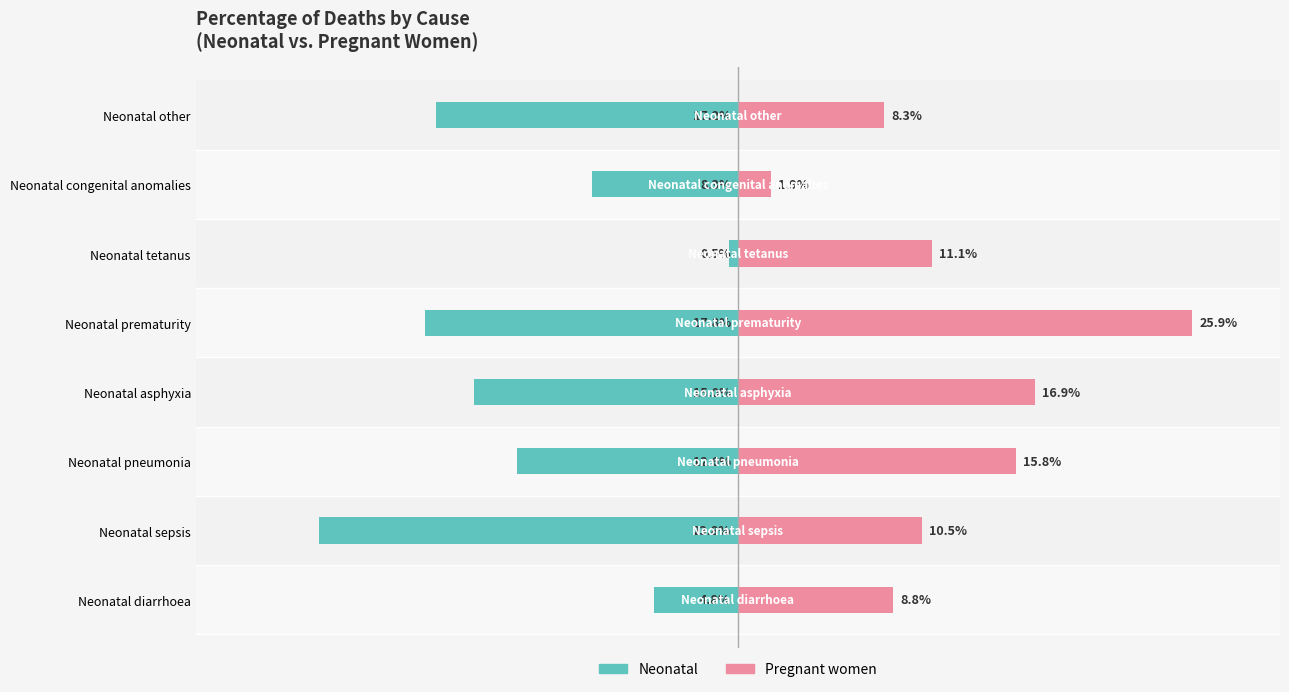

What is the difference between the highest and lowest values at Neonatal asphyxia?

0.3